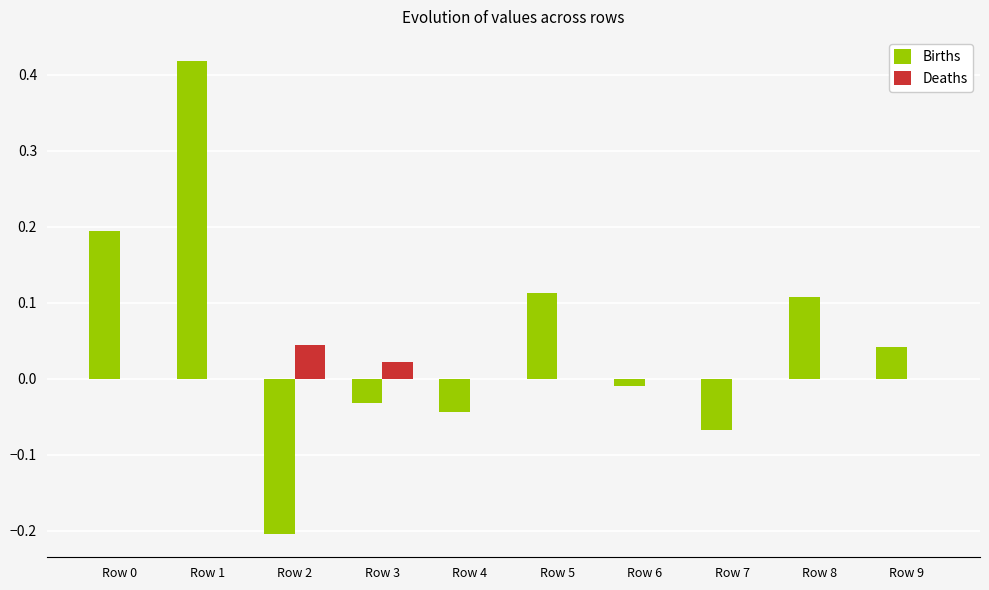

How many categories are shown in the chart?

10